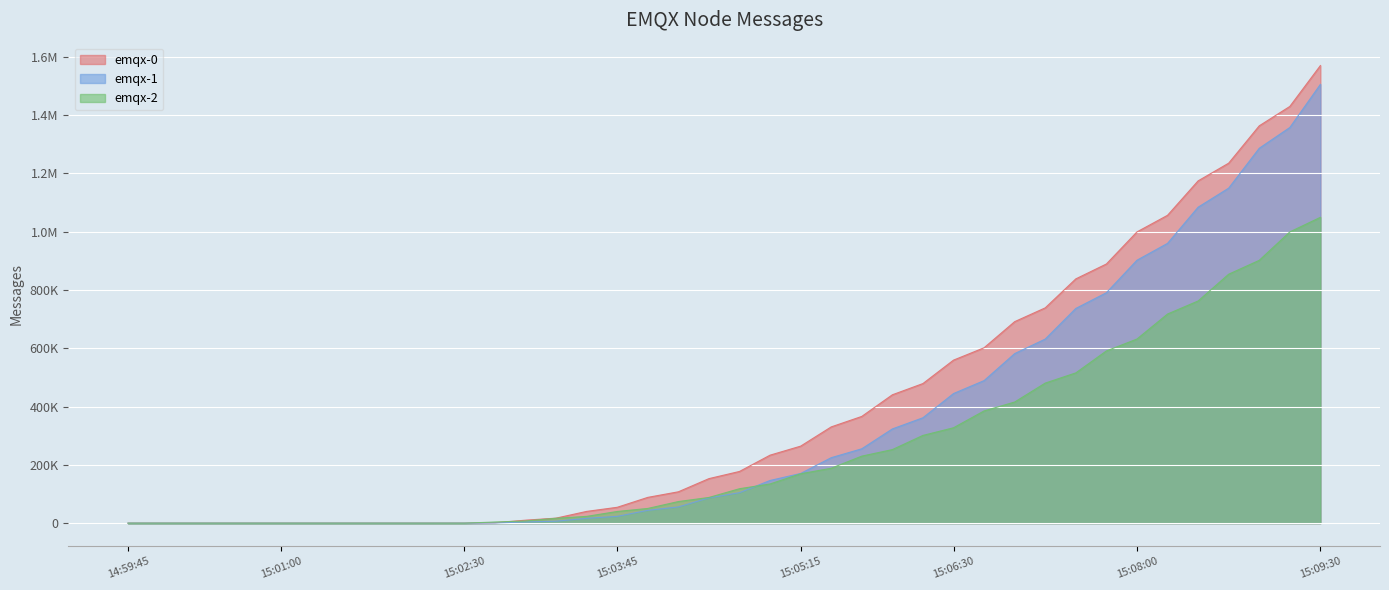

True or false: emqx-0 and emqx-1 intersect in this chart.

False